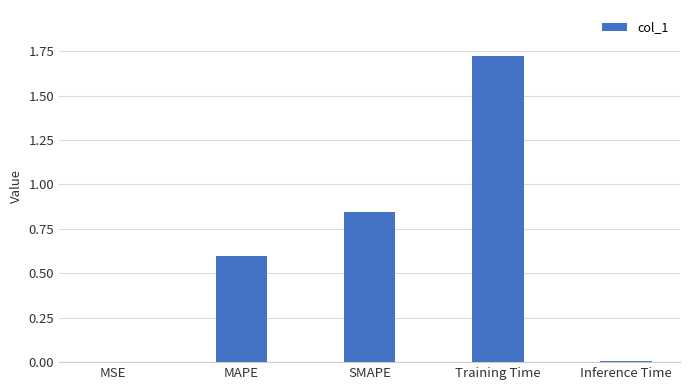

Are the bars horizontal?

No